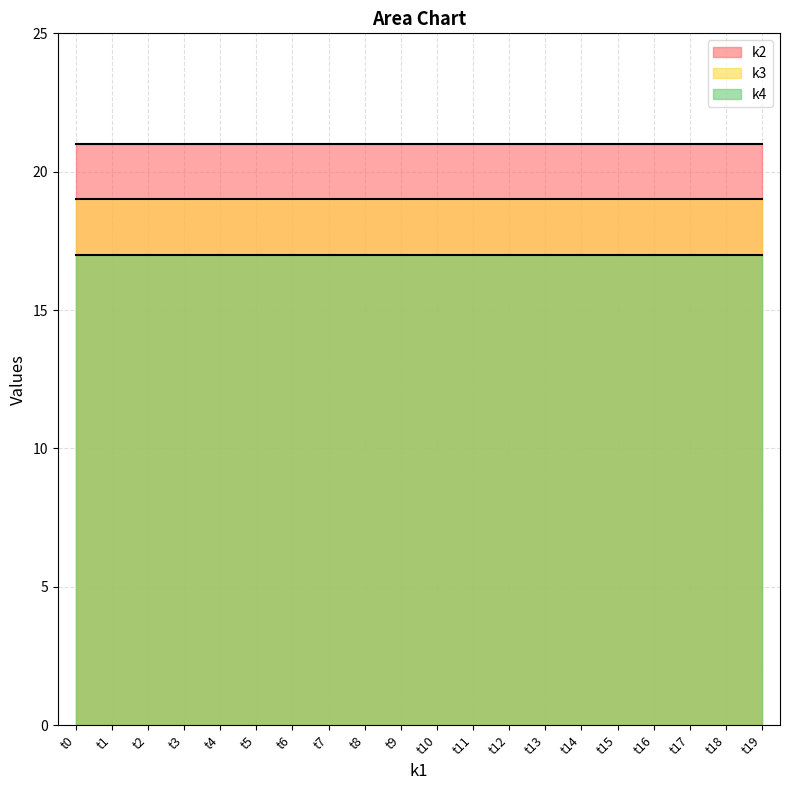

True or false: k2 and k4 cross at least once.

False